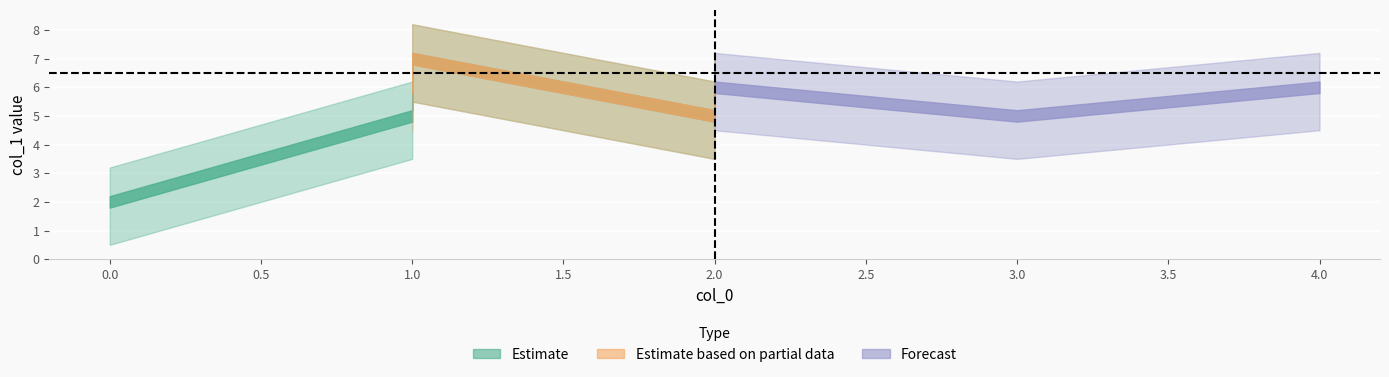

Is it true that the value at 0 is 2?

True